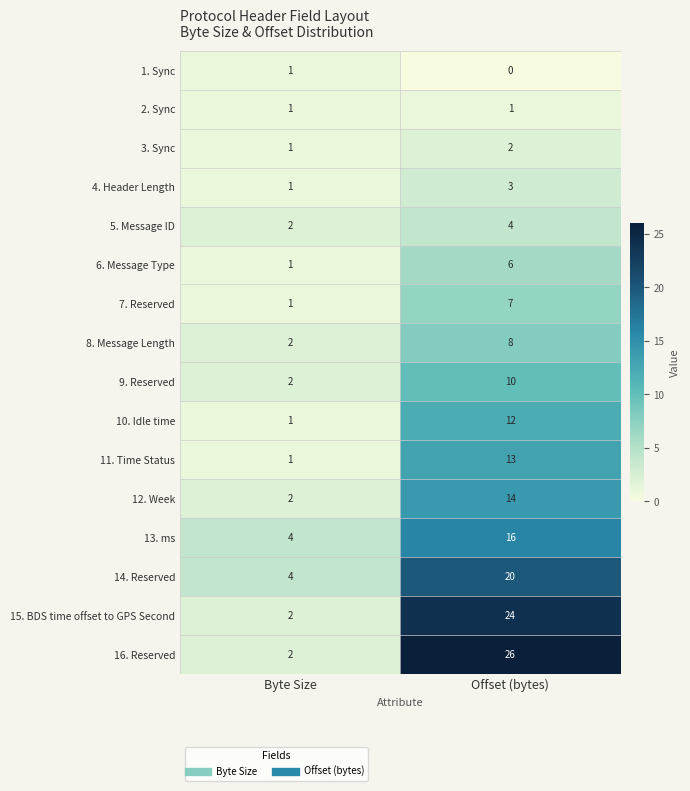

What is the sum of all 12. Week values?

16